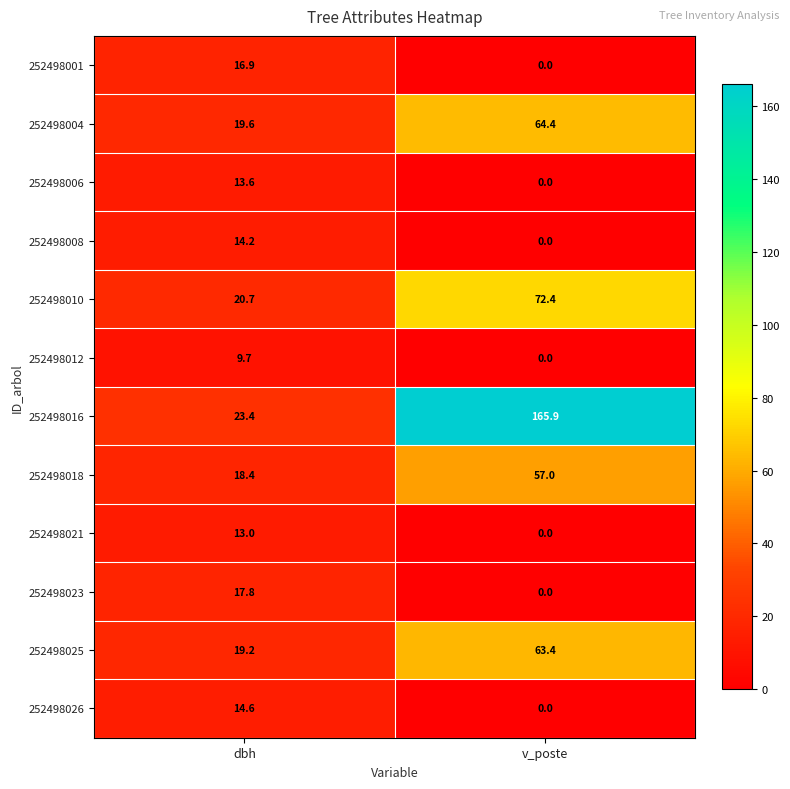

Rank the series at dbh from highest to lowest value.

252498016, 252498010, 252498004, 252498025, 252498018, 252498023, 252498001, 252498026, 252498008, 252498006, 252498021, 252498012